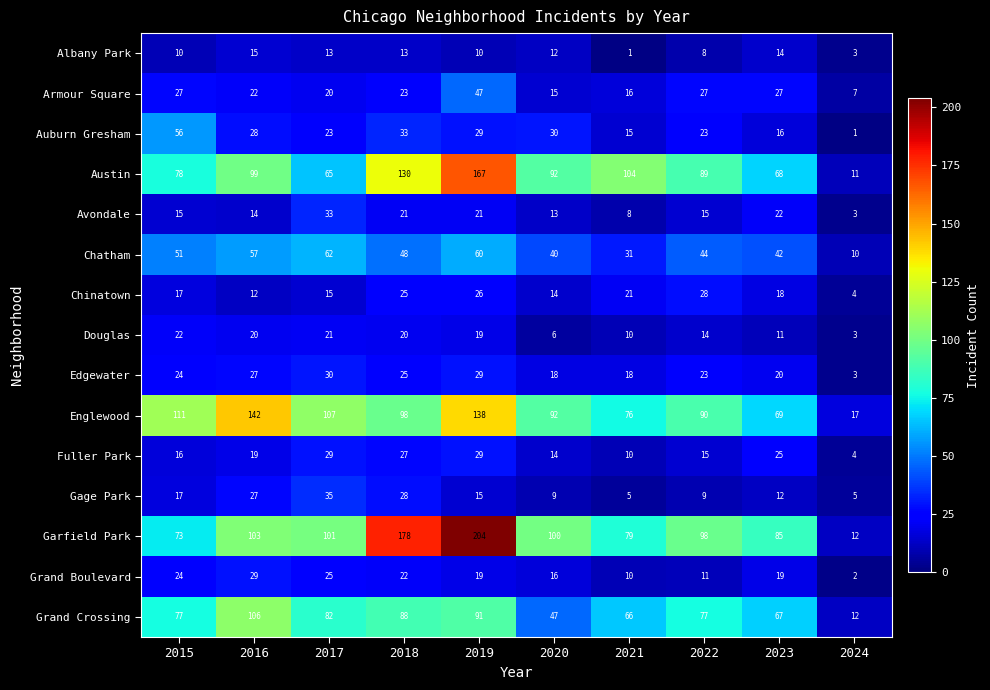

Which series has the largest range (max minus min)?

Garfield Park